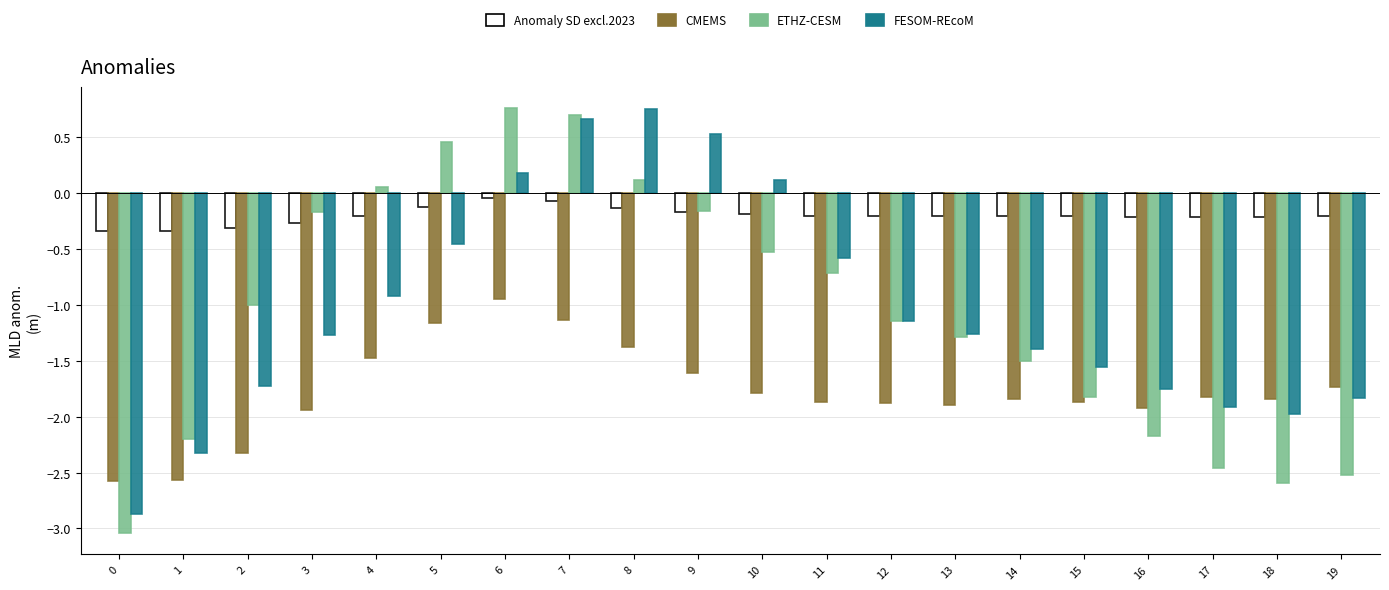

What is the average value of the FESOM-REcoM series?

-1.0